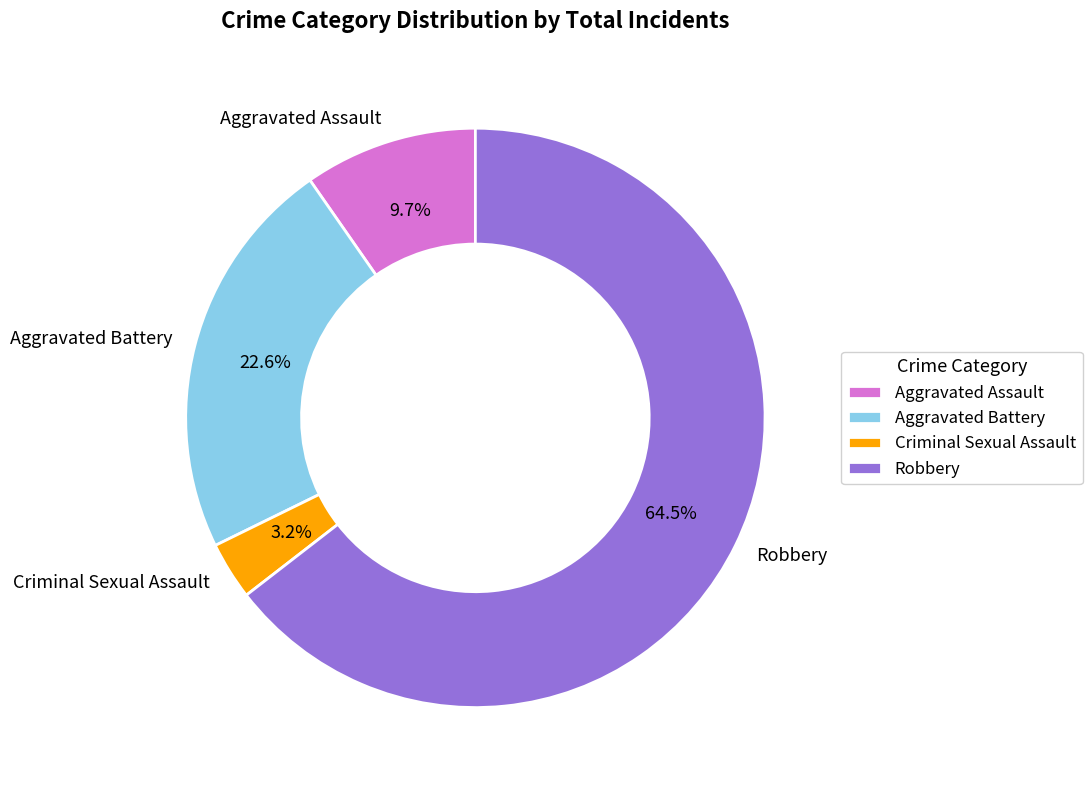

Rank the categories by value from lowest to highest.

Criminal Sexual Assault, Aggravated Assault, Aggravated Battery, Robbery